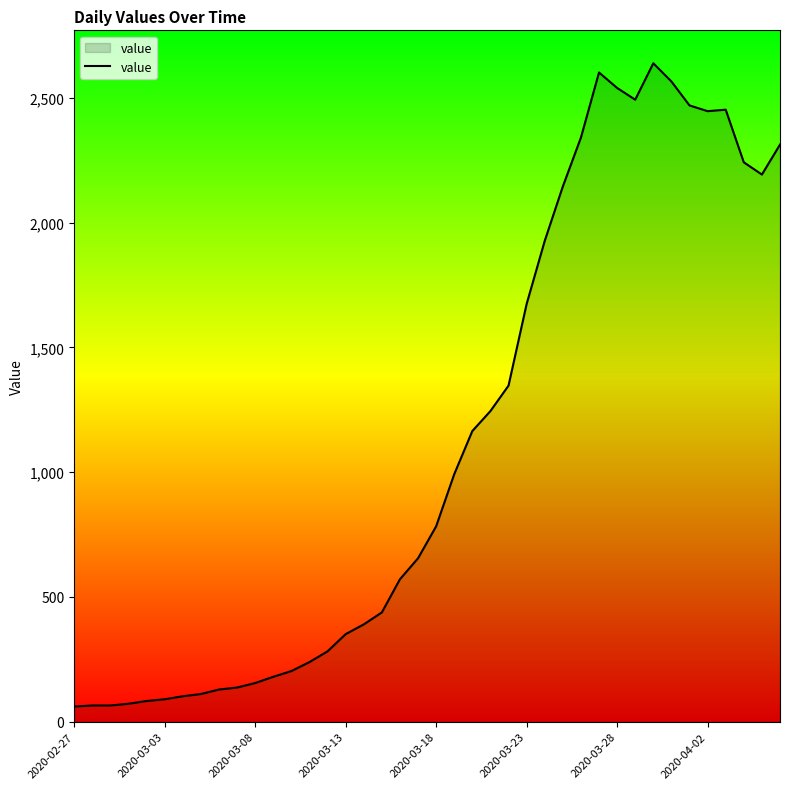

What is the minimum value shown in the chart?

61